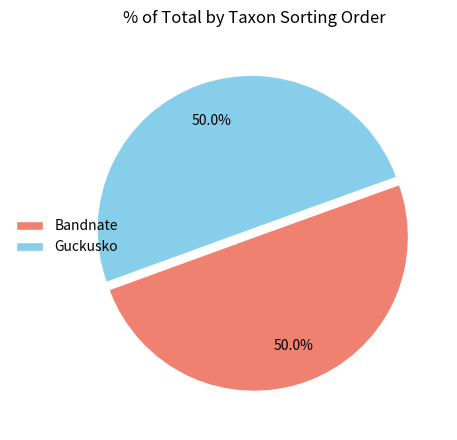

How many slices are in this pie chart?

2